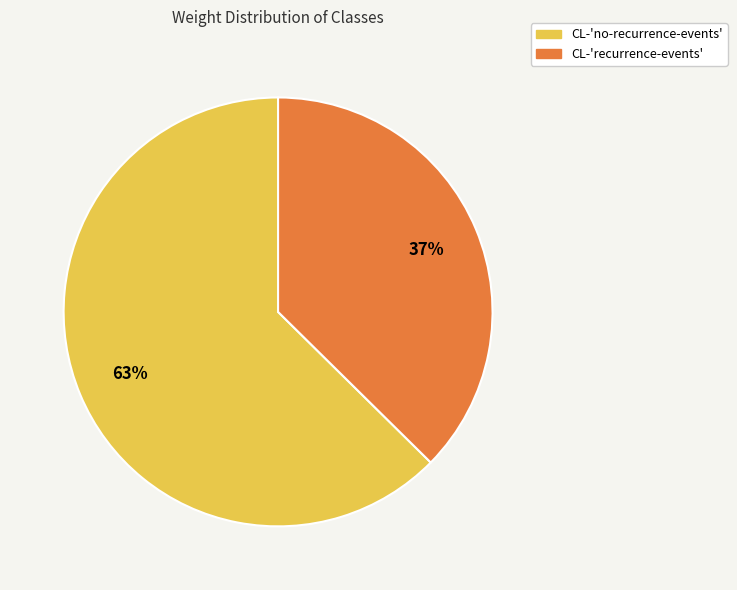

Does any single category account for the majority?

Yes